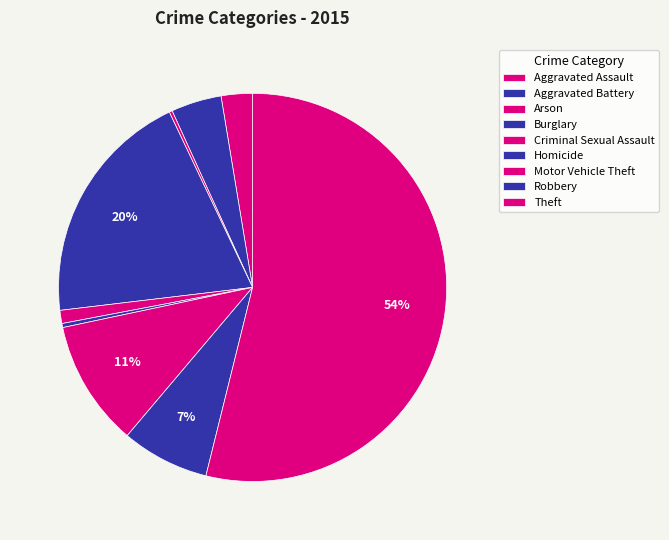

To the nearest percent, what percentage of the pie is Robbery?

7%